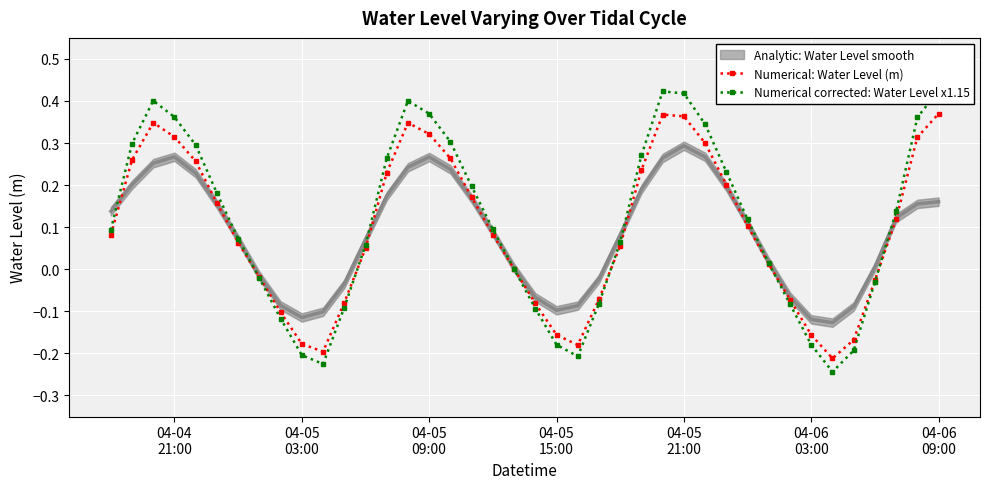

How many interior local valleys does the Numerical: Water Level (m) series have?

3